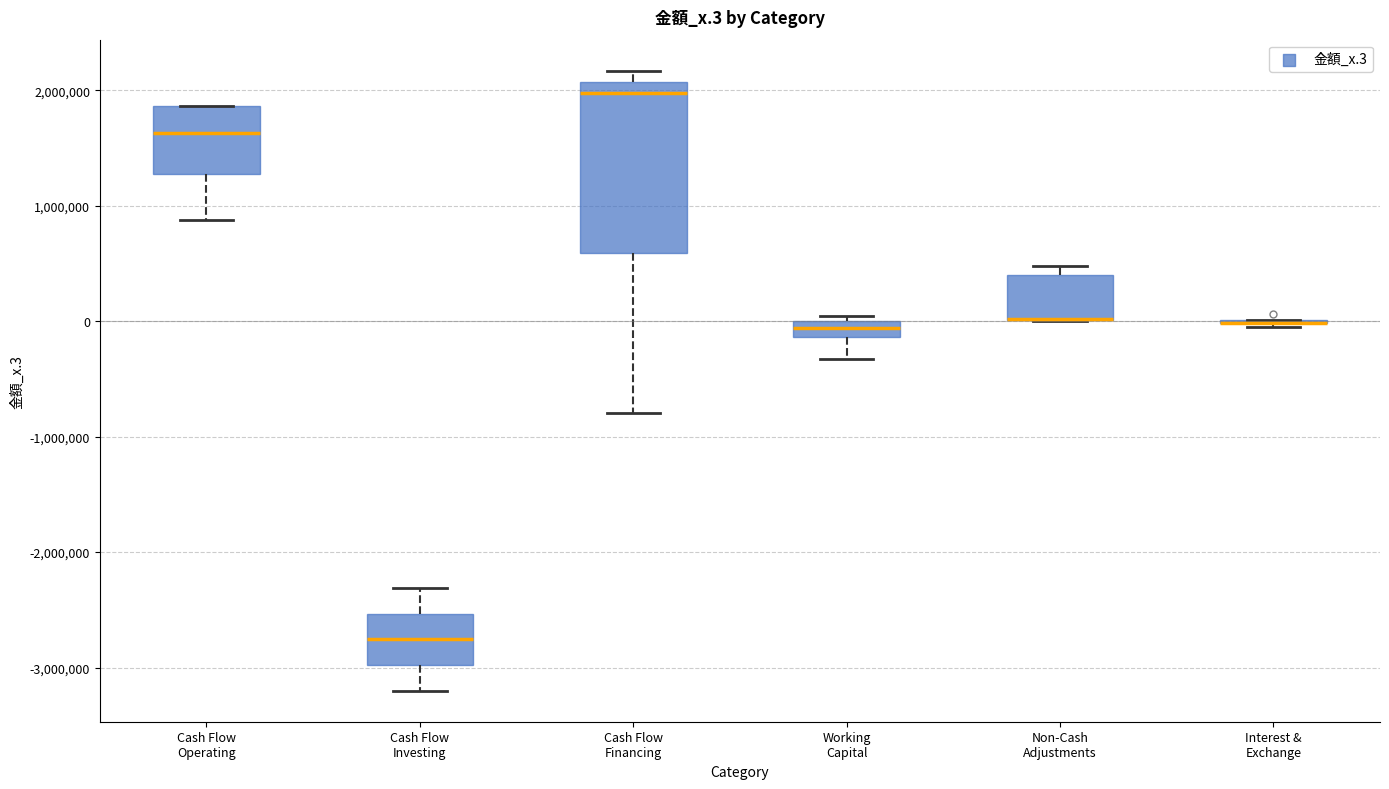

Where is the upper edge of the box for Working Capital on the y-axis? The values are not printed on the chart, so give them approximately, as read against the axis.

0